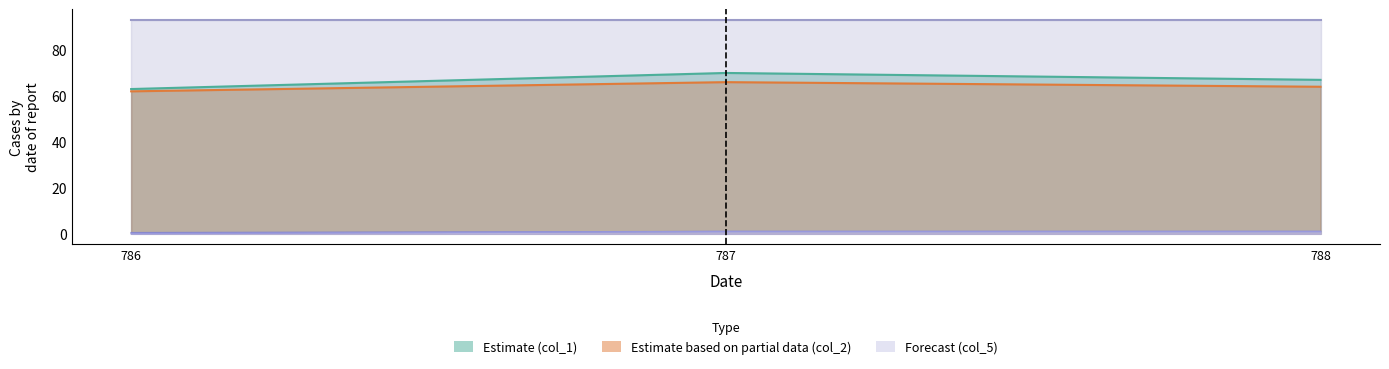

Between 786.0 and 788.0, which is larger?

788.0